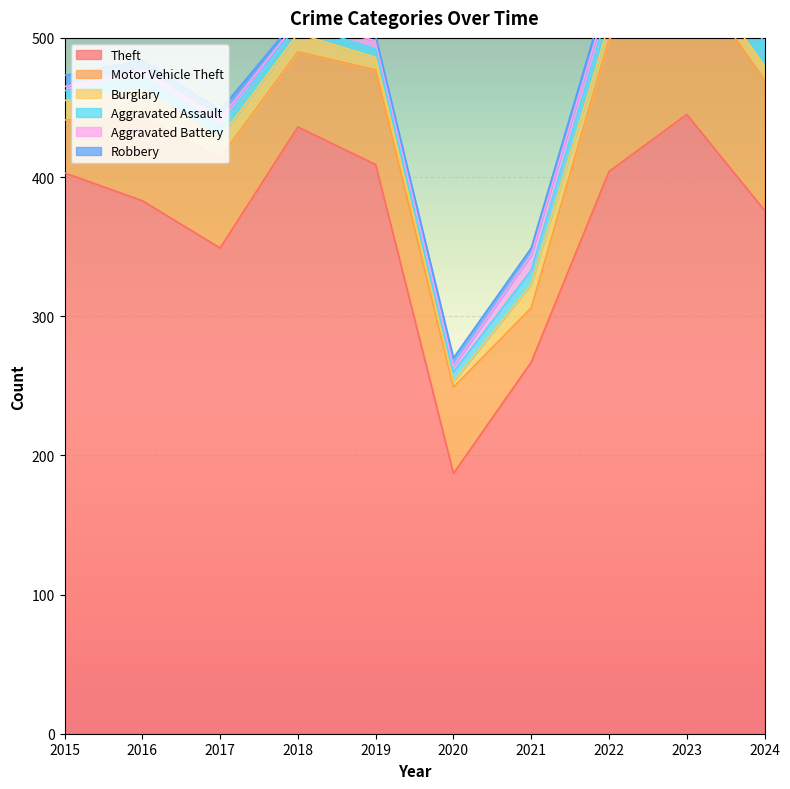

True or false: Theft has a value of 90 at 2019.

False